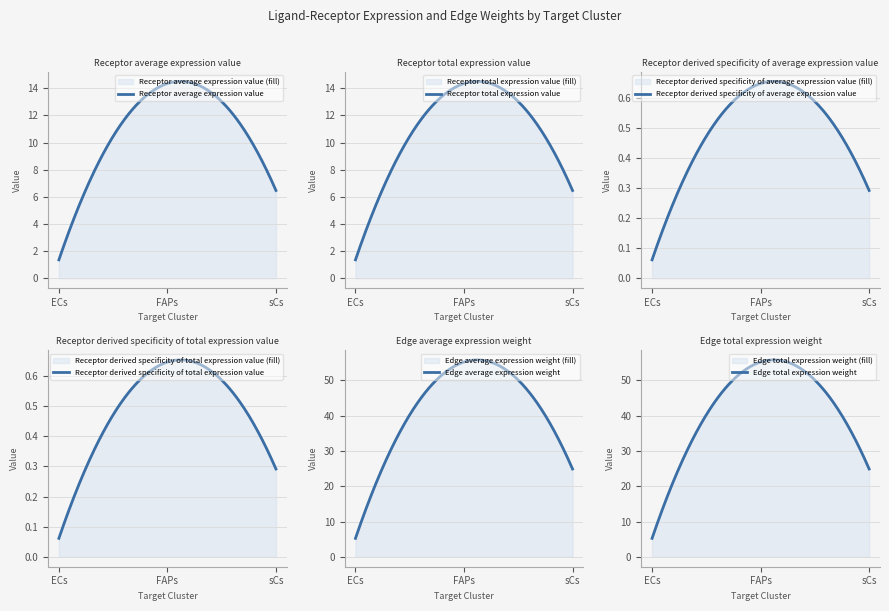

Which series has the widest spread of values?

Edge average expression weight